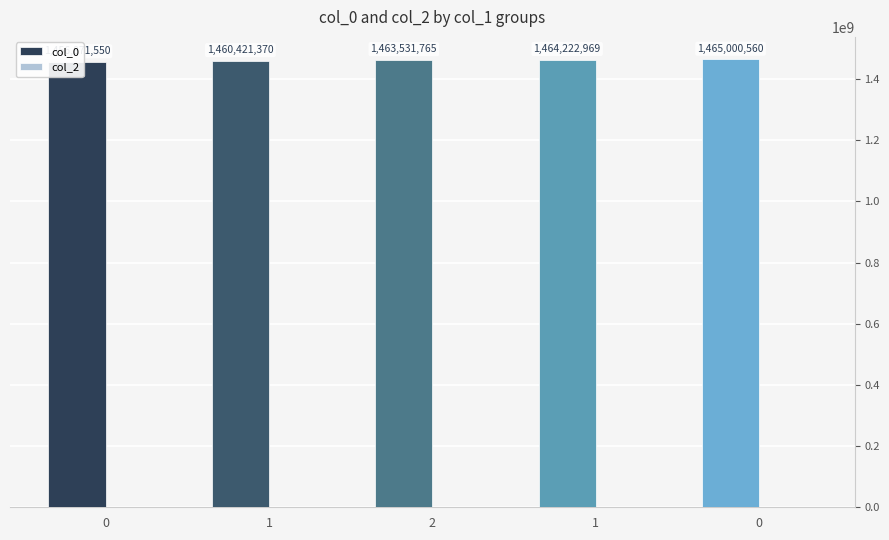

How many bars are there in each group?

2